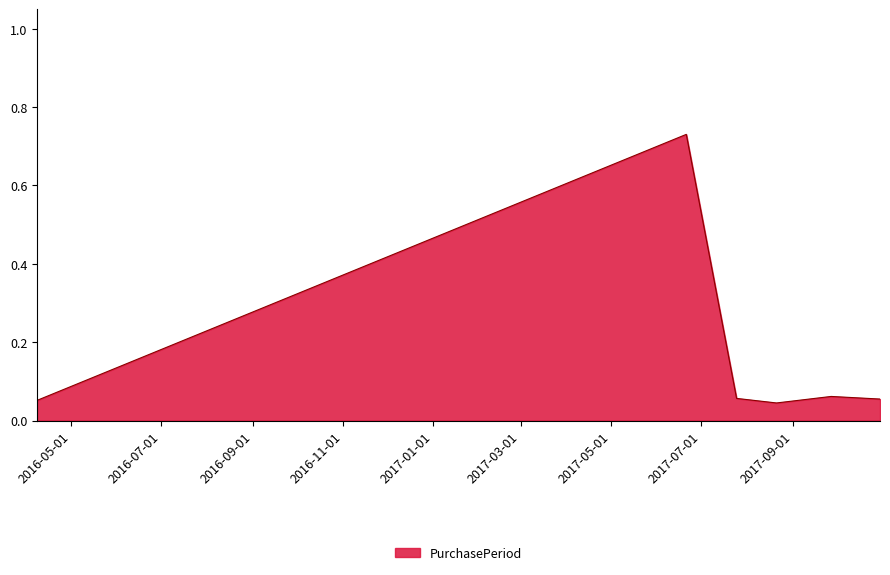

True or false: there are more than 0 points higher than both neighbors.

True